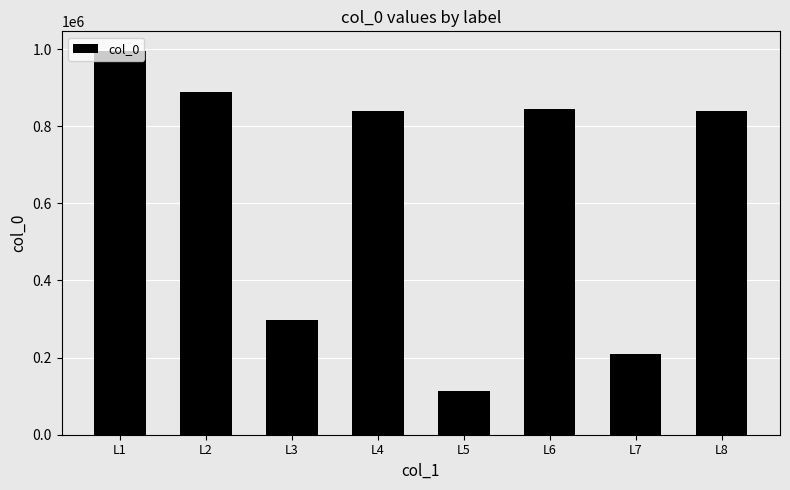

What is the difference between the second highest and minimum values?

773761